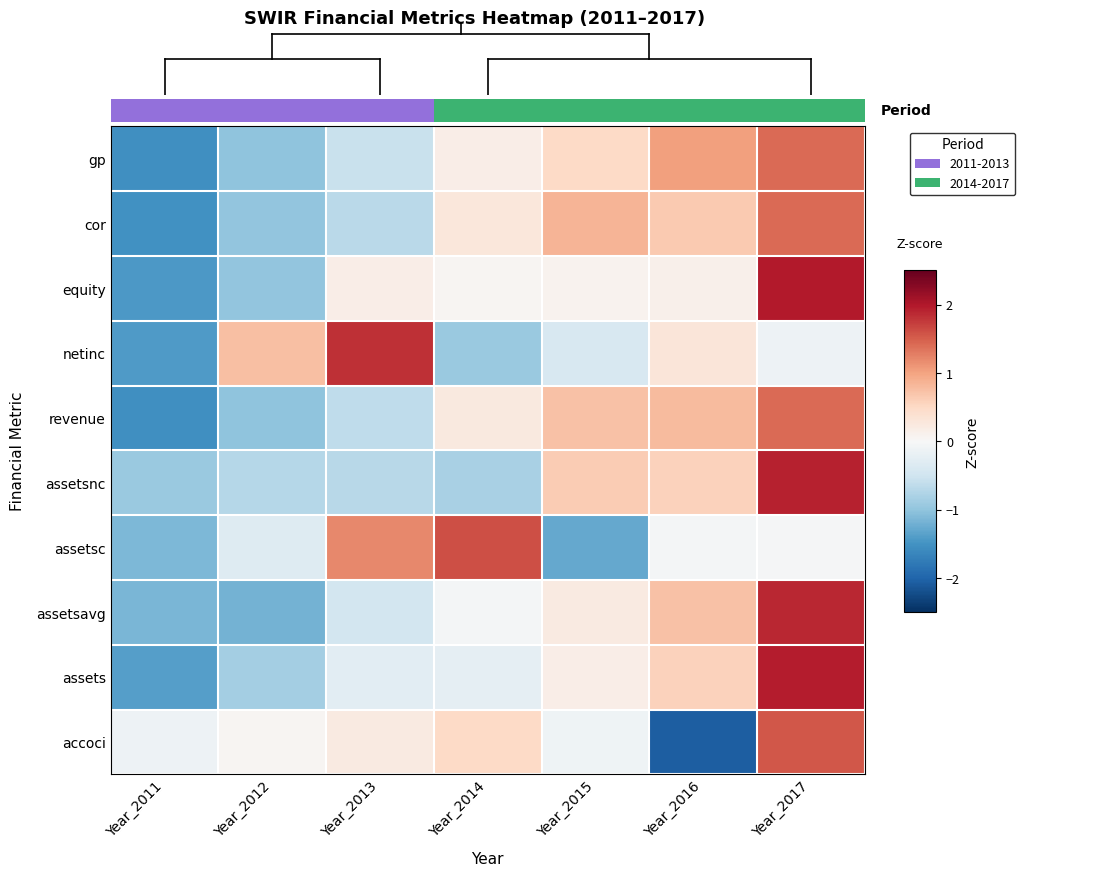

At which category does the chart reach its peak across all series?

Year_2017